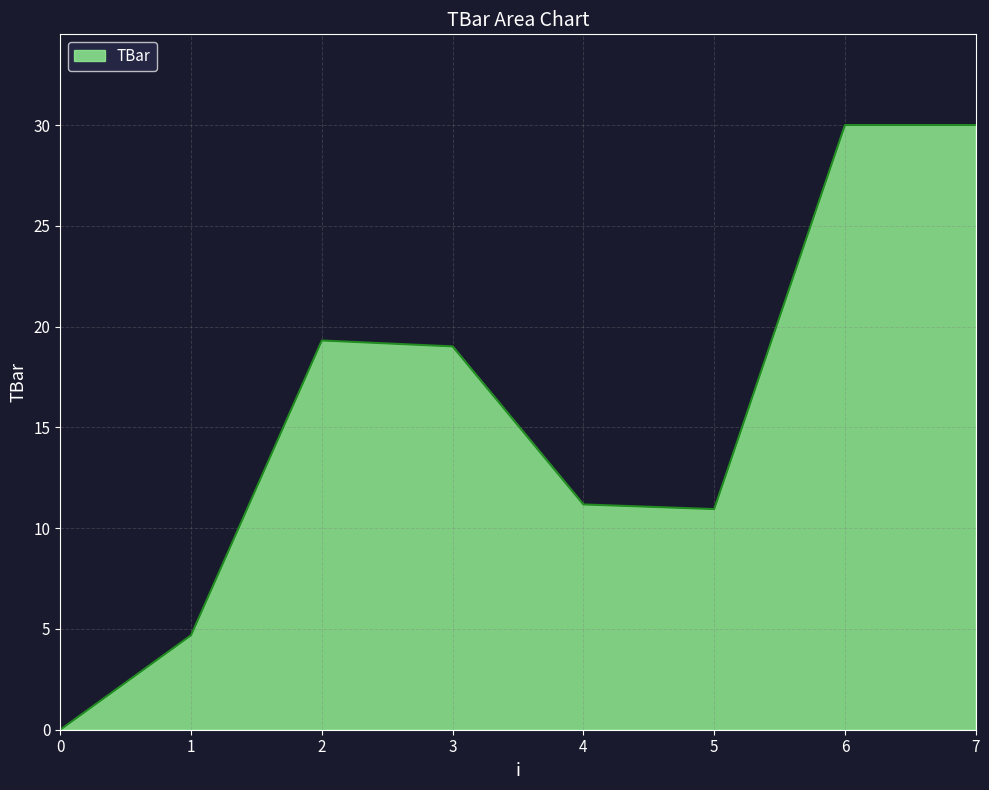

True or false: the data has more than 2 interior local peaks.

False